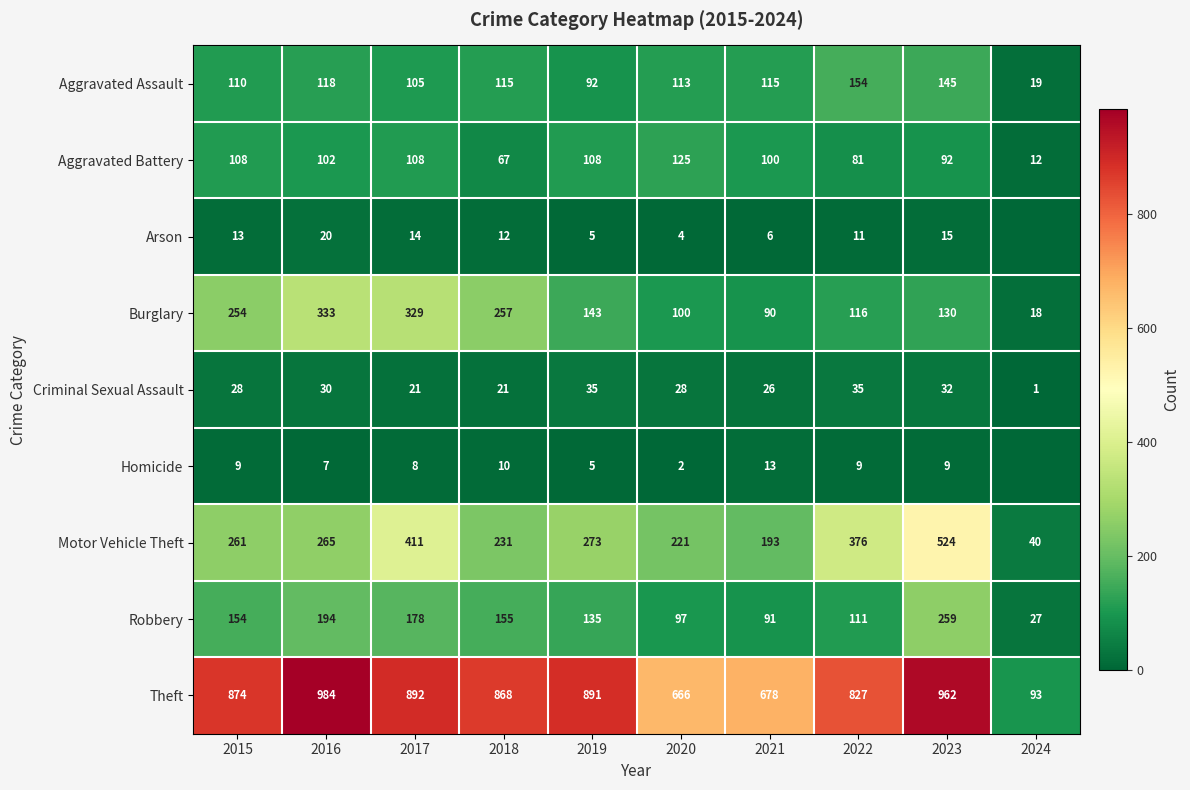

Is the value of Aggravated Battery at 2015 greater than the value of Motor Vehicle Theft at 2024?

Yes